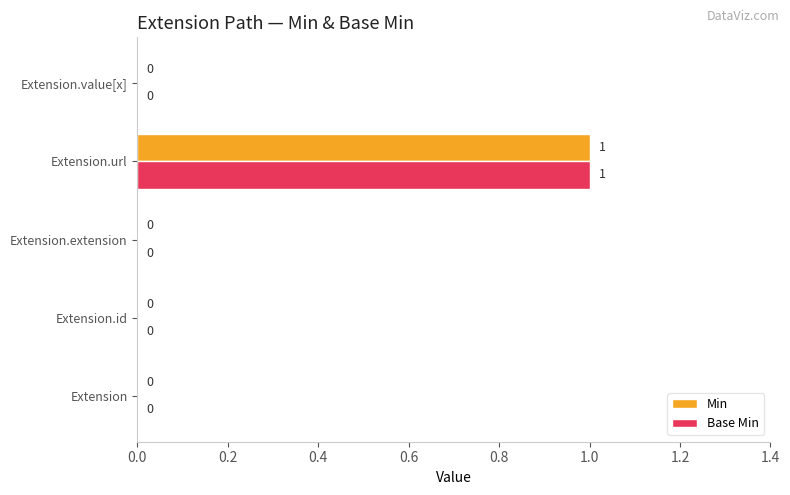

At which category is the sum across all series the highest?

Extension.url